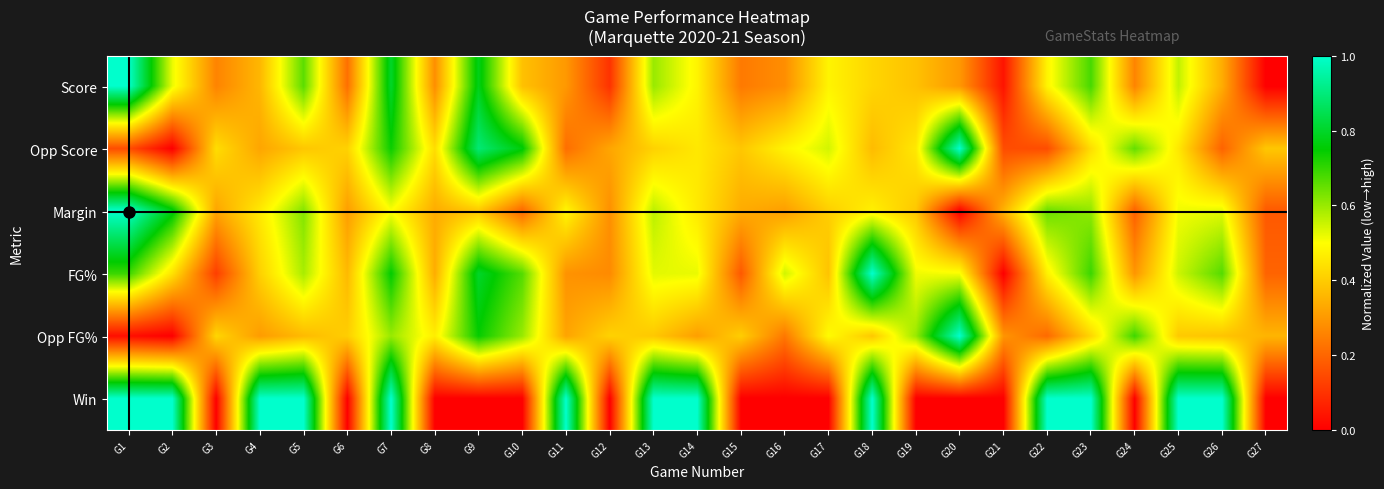

Which has a higher value, G9 or G3?

G9